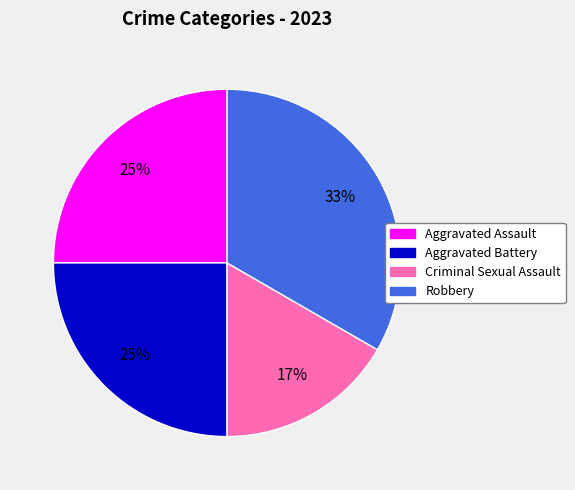

How many segments does this pie chart have?

4